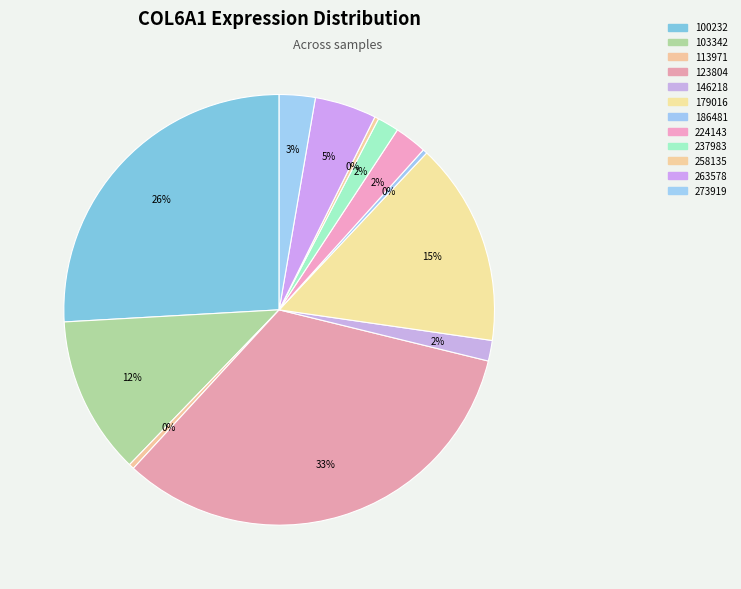

True or false: 179016 accounts for 23% of the total.

False